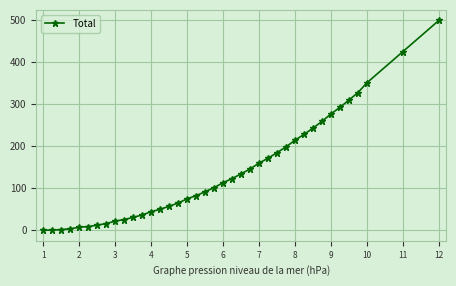

What is the value of the 25th point from the left?

159.9